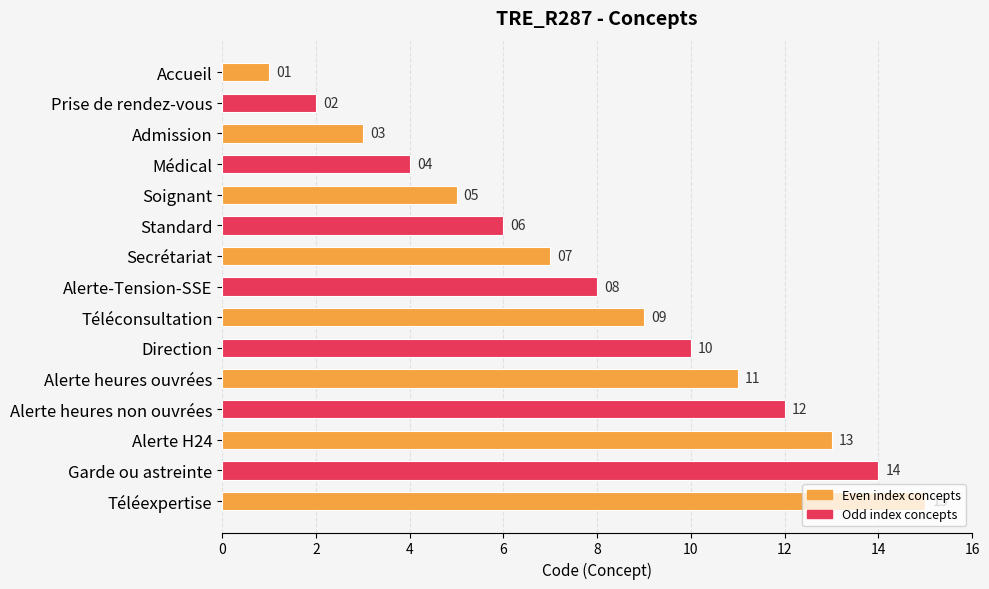

The chart shows a value of 4 at Médical. True or false?

True